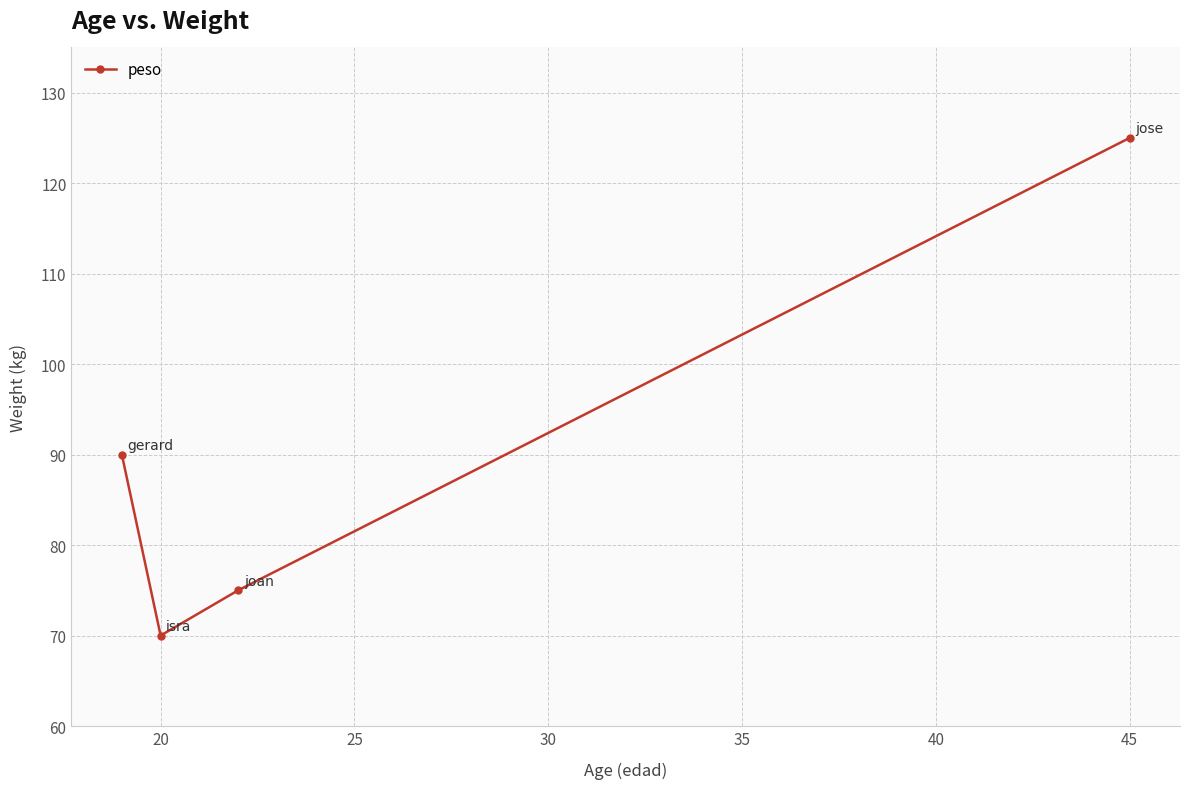

What is the average value?

90